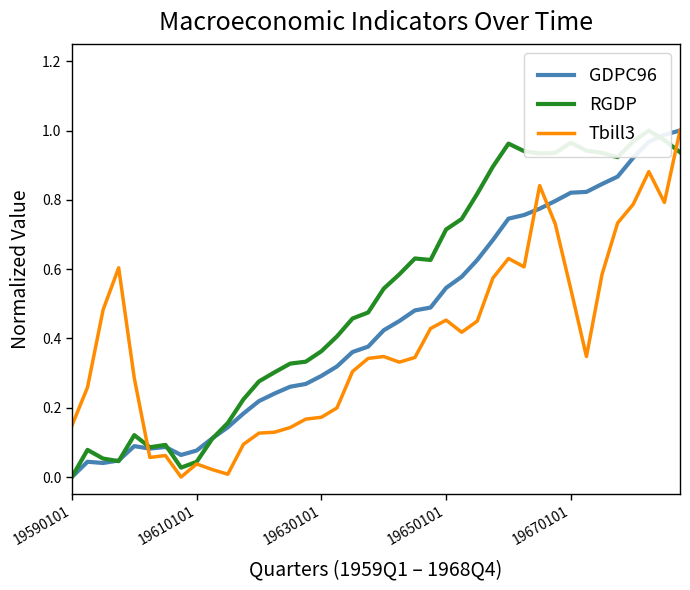

True or false: Tbill3 has a value of 0.2 at 19670101.

False